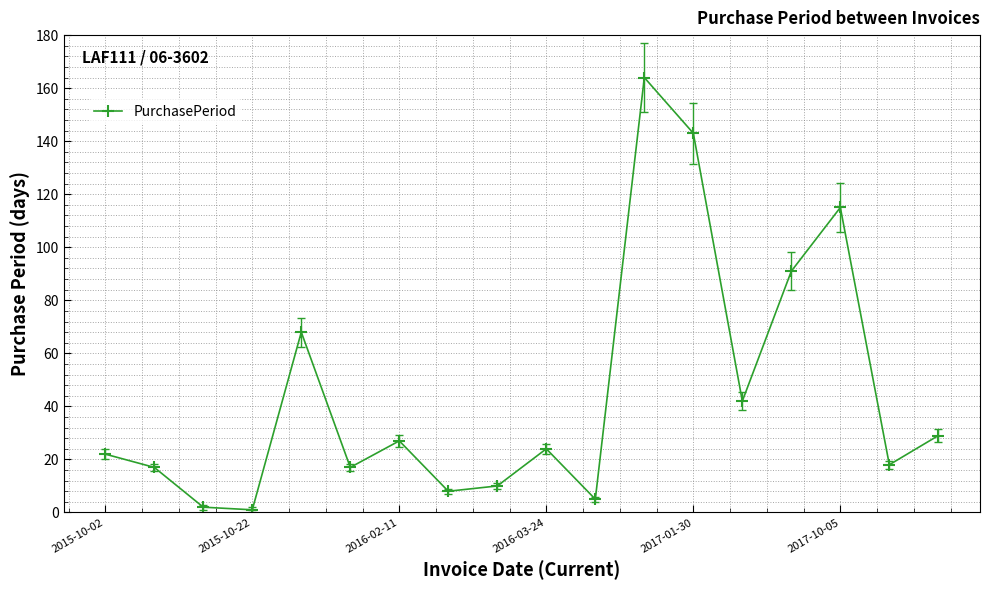

How many interior local peaks (higher than both neighbors) does the data have?

5